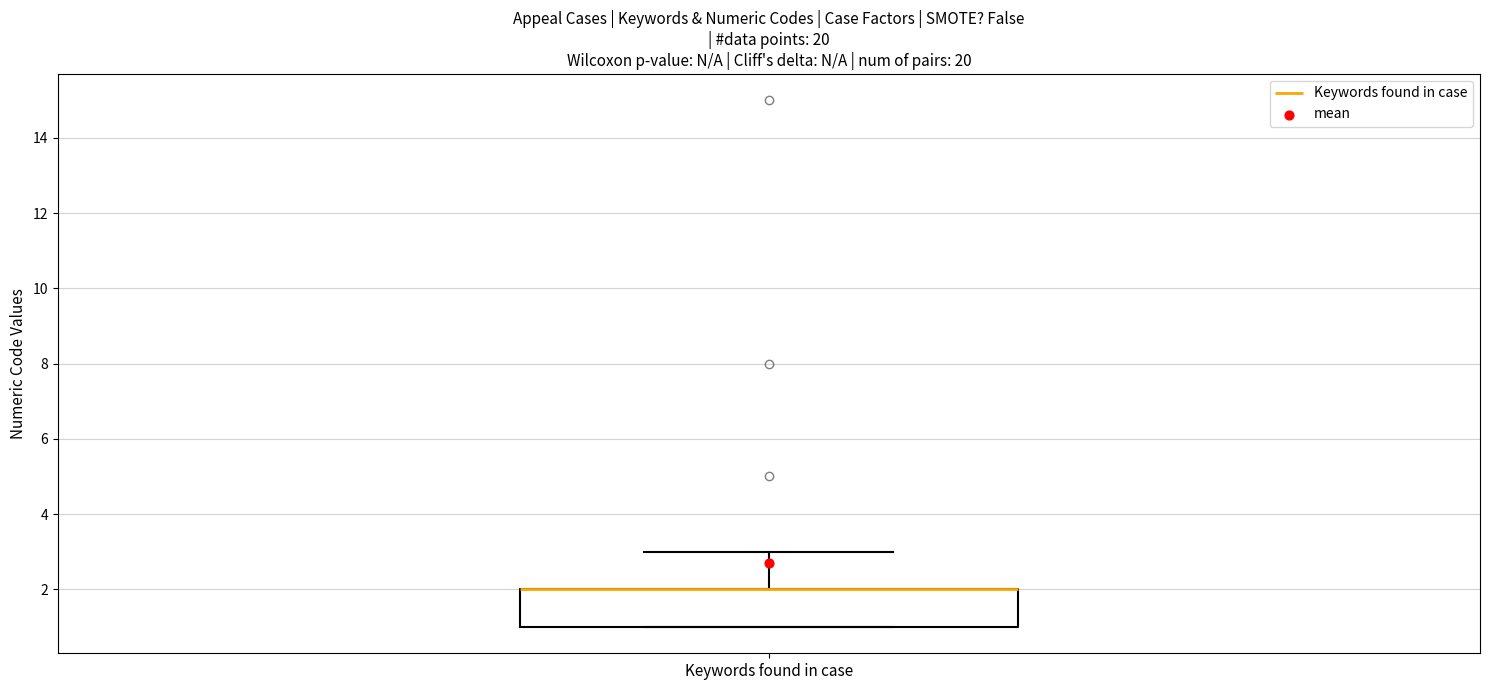

Transcribe this box plot: give where the median line is, the range the box spans, and where the two whiskers end, as read against the y-axis. The values are not printed on the chart, so give them approximately, as read against the axis.

median 2 (drawn on the box's upper edge), box 1 to 2, whiskers 1 to 3